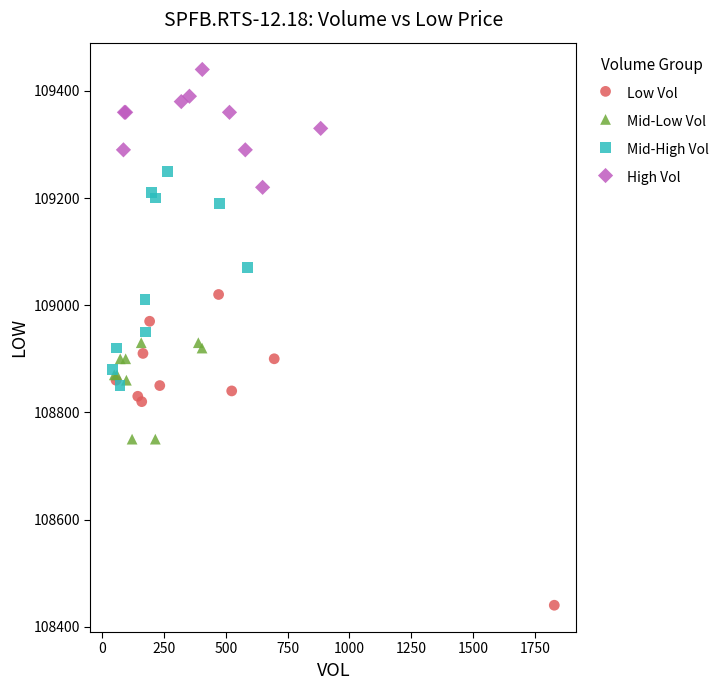

Which series has the widest spread of Y values?

Low Vol